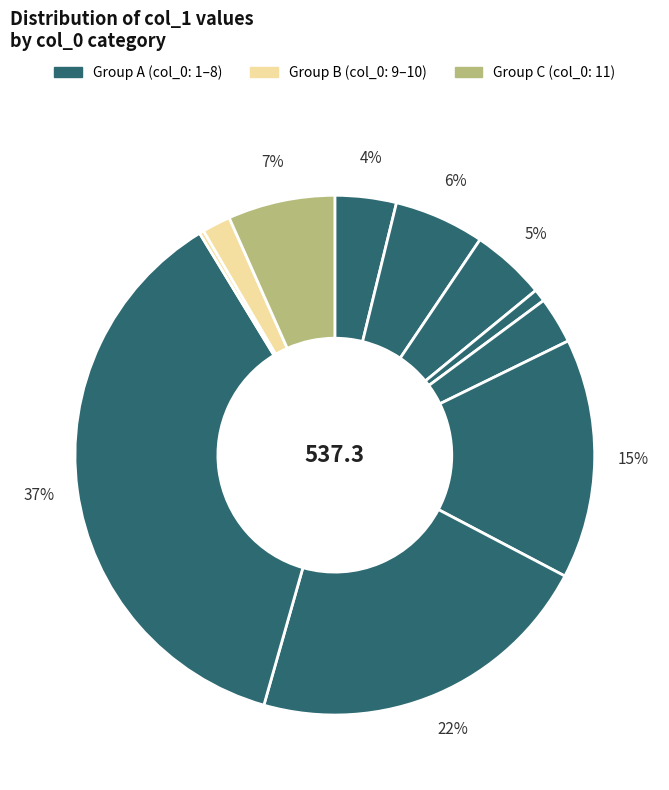

Count the number of slices in the pie.

11